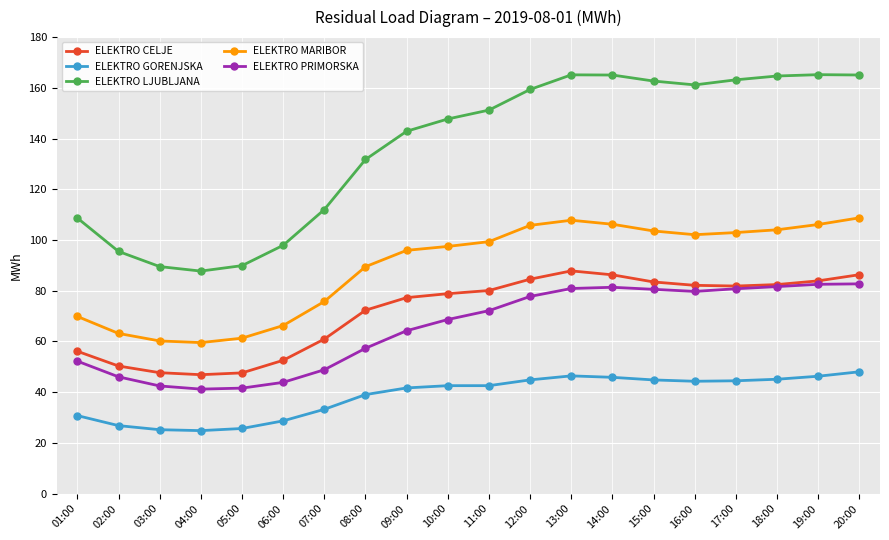

The value of ELEKTRO CELJE at 09:00 is 17.0. True or false?

False